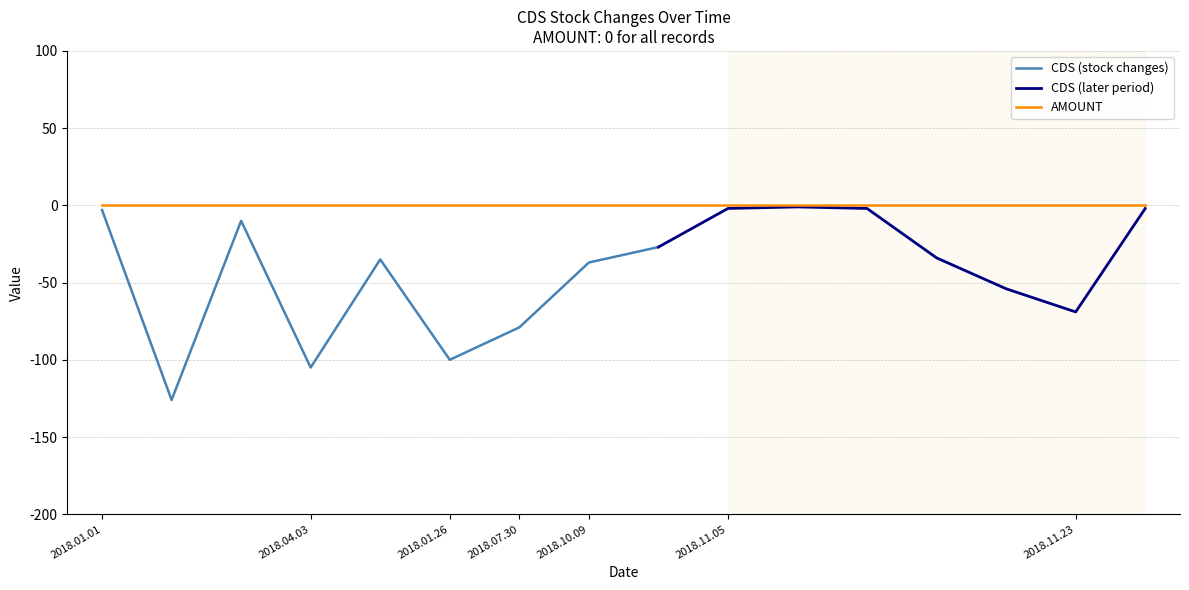

Rank the series by their average value, from lowest to highest.

CDS, AMOUNT